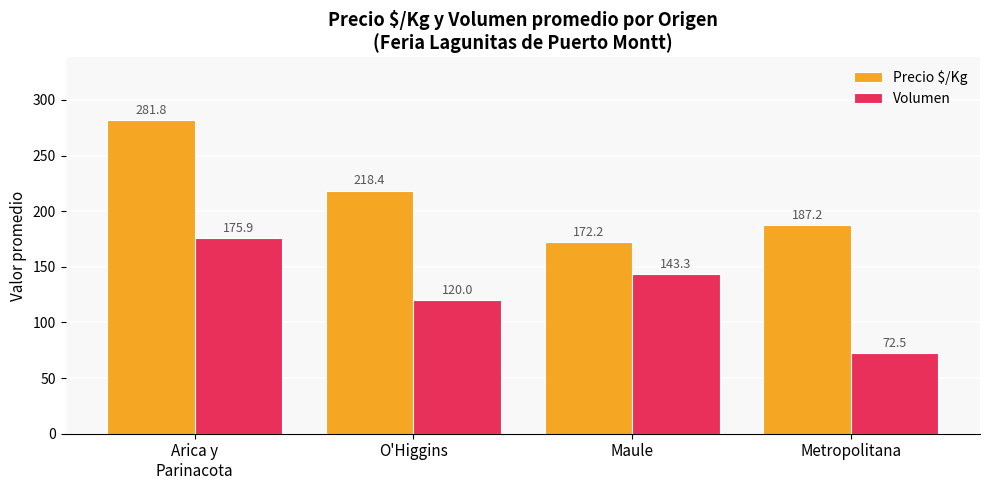

What is the sum of all Volumen values?

511.7